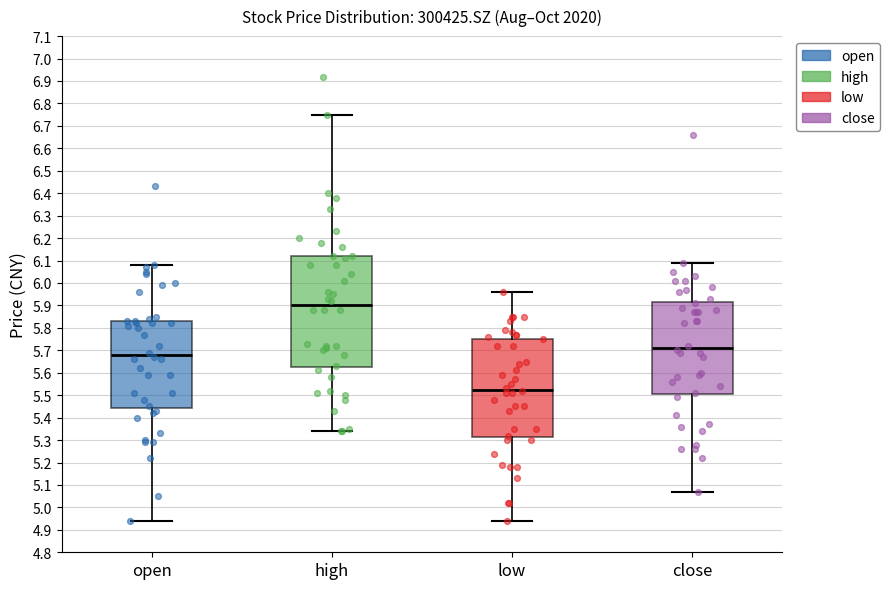

Reading left to right, transcribe this box plot: for each box, give where its median line is, the range the box spans, and where its two whiskers end, as read against the y-axis. The values are not printed on the chart, so give them approximately, as read against the axis.

open: median 5.68, box 5.45 to 5.83, whiskers 4.94 to 6.08
high: median 5.90, box 5.63 to 6.12, whiskers 5.34 to 6.75
low: median 5.53, box 5.32 to 5.75, whiskers 4.94 to 5.96
close: median 5.71, box 5.51 to 5.92, whiskers 5.07 to 6.09